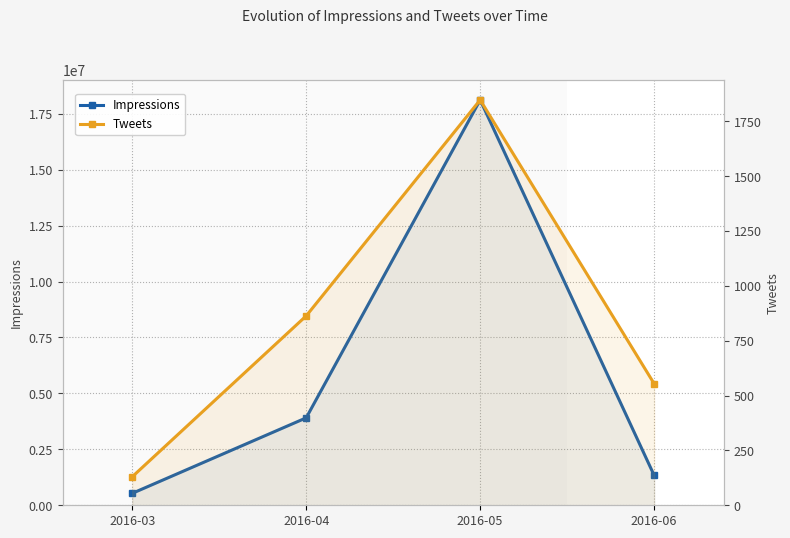

Between 2016-04 and 2016-05, which series saw the biggest shift?

Impressions